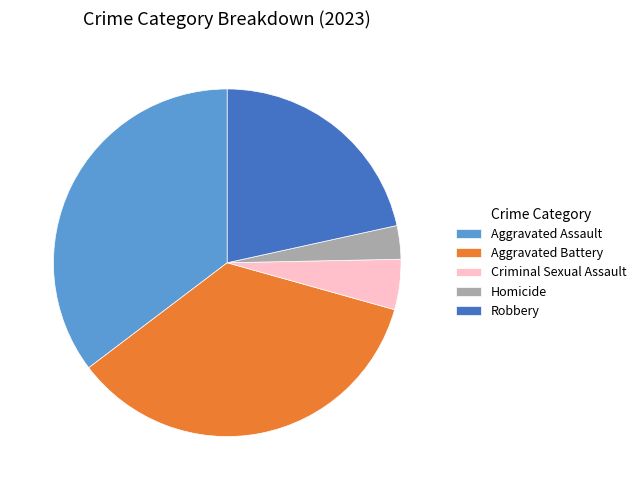

Which category has the smallest portion of the pie?

Homicide